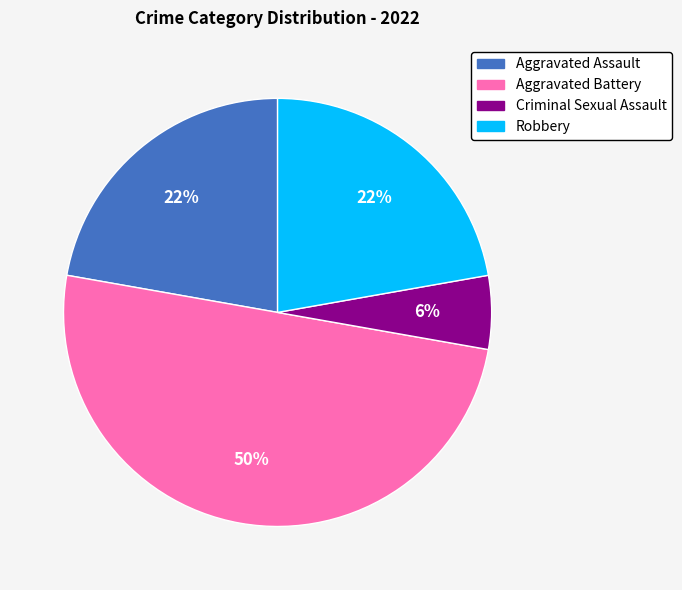

To the nearest percent, what is the combined percentage of Criminal Sexual Assault and Robbery?

28%